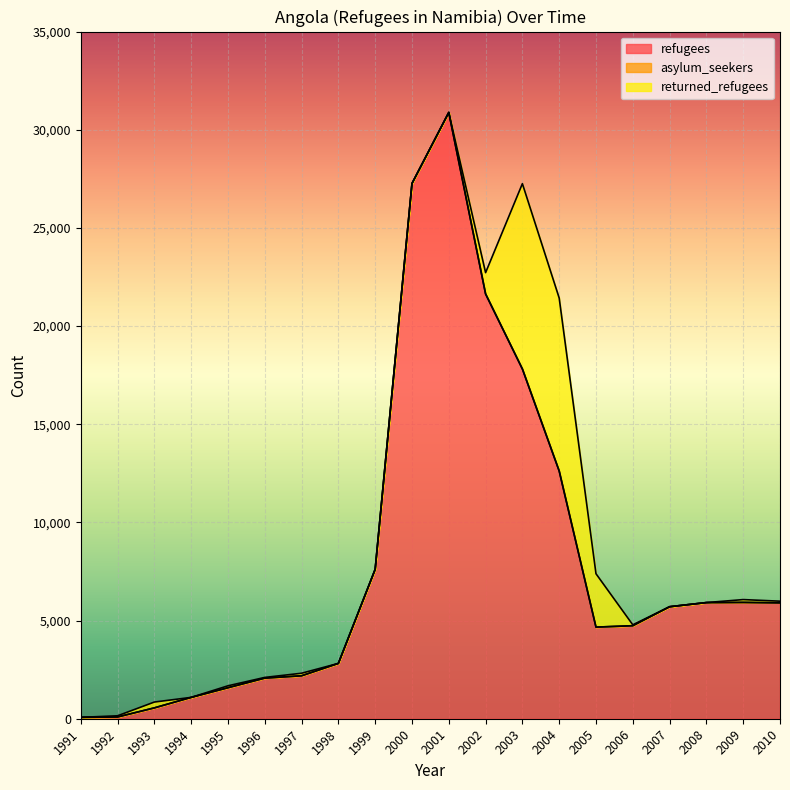

What are all the series names shown in the legend?

refugees, asylum_seekers, returned_refugees